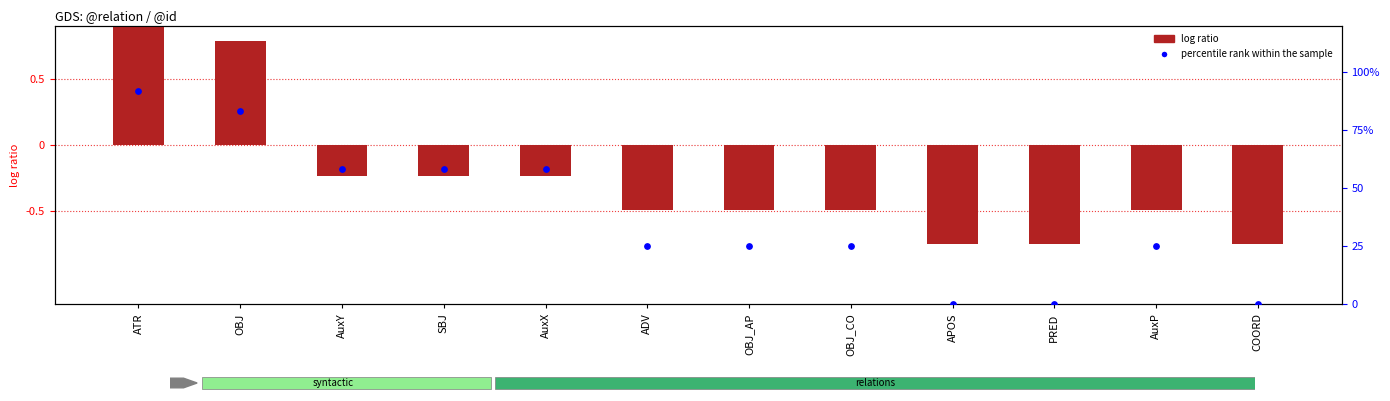

What are all the series names shown in the legend?

log ratio, percentile rank within the sample